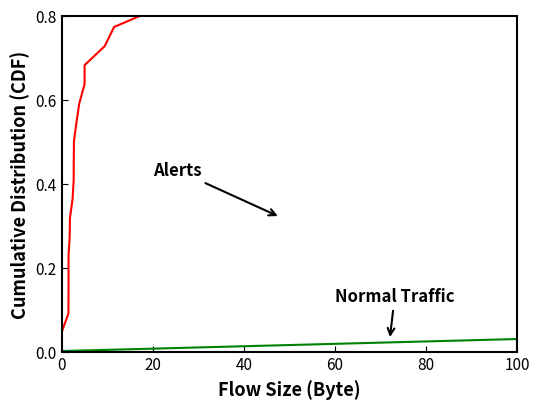

What is the average value of the Alerts series?

0.5